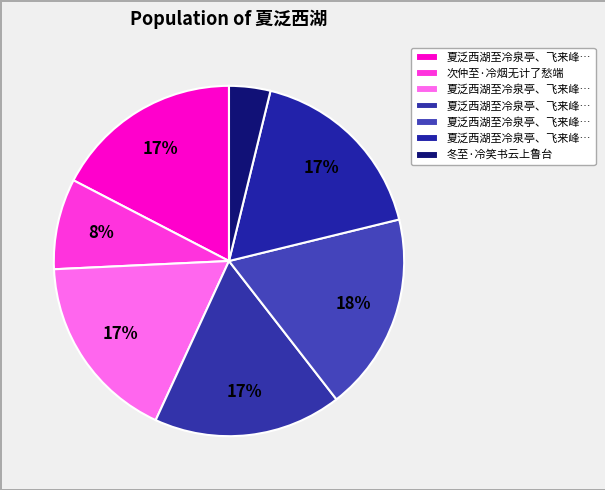

Does any single category account for the majority?

No